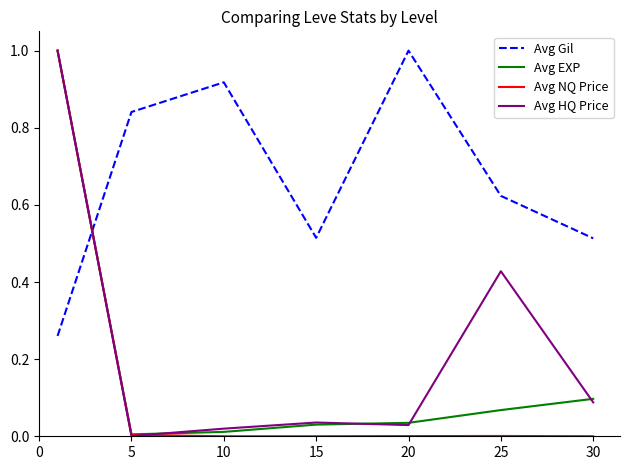

After their last crossing, which series has the higher values: Avg Gil or Avg HQ Price?

Avg Gil